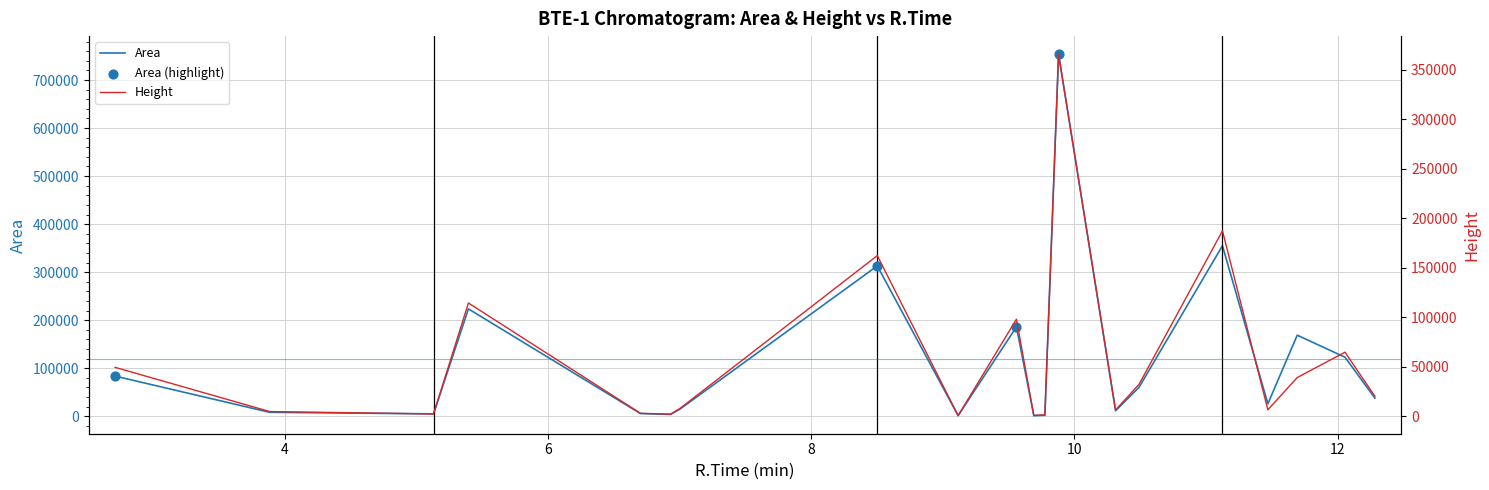

At how many categories does at least one series exceed 94019?

7